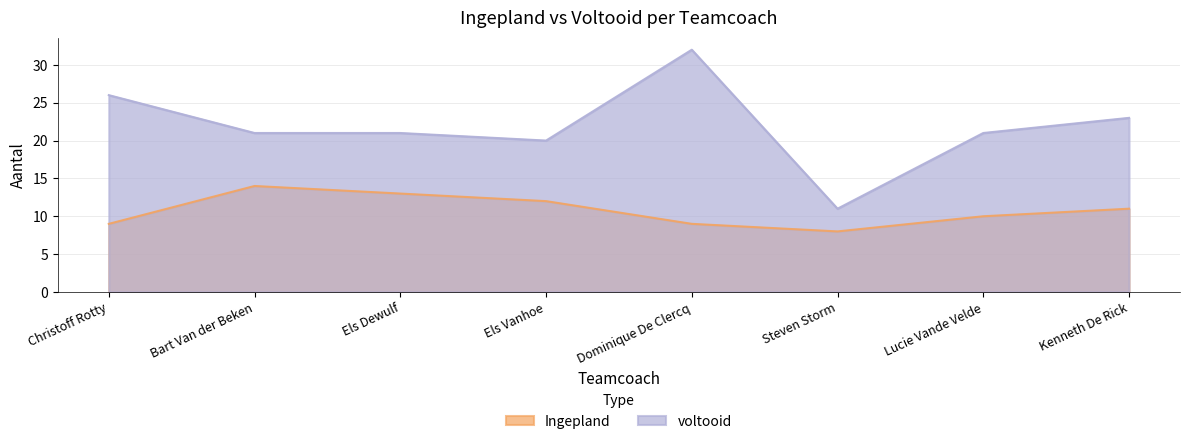

The value of voltooid at Kenneth De Rick is 23. True or false?

True